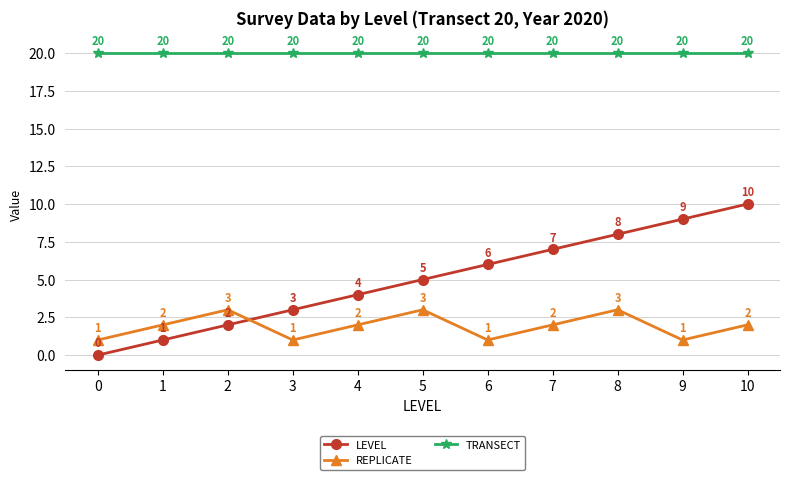

What is the value of the TRANSECT point at the 6th from the left?

20